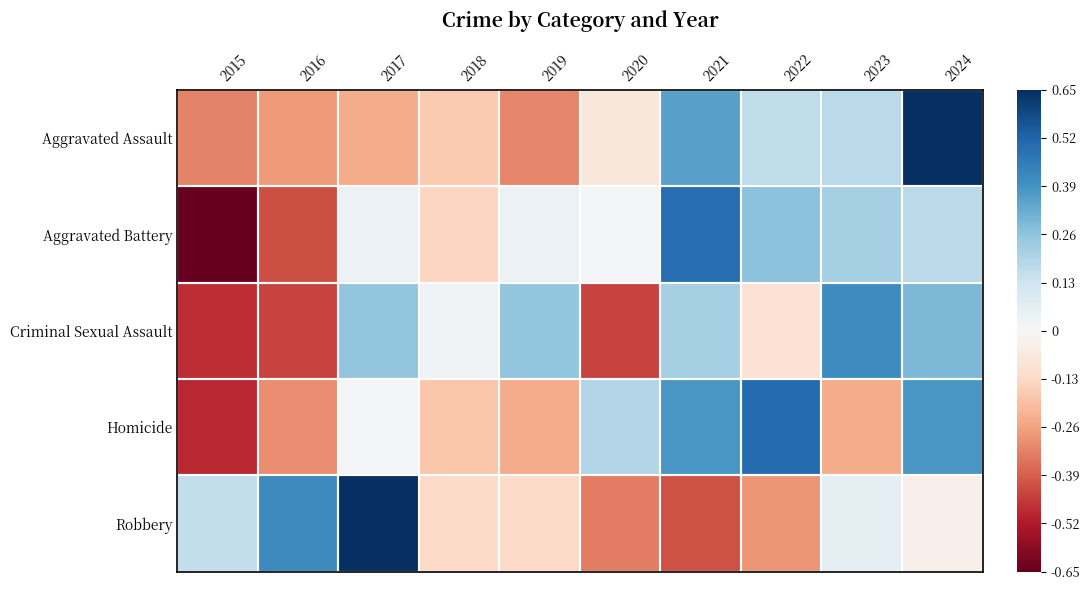

Reading right to left, transcribe all the data shown in this chart.

Aggravated Assault: 2024=2.2	2023=0.5	2022=0.5	2021=1.1	2020=-0.2	2019=-1.0	2018=-0.5	2017=-0.7	2016=-0.8	2015=-1.0
Aggravated Battery: 2024=0.5	2023=0.7	2022=0.8	2021=1.5	2020=0.0	2019=0.1	2018=-0.4	2017=0.1	2016=-1.3	2015=-2.1
Criminal Sexual Assault: 2024=0.9	2023=1.3	2022=-0.3	2021=0.7	2020=-1.4	2019=0.8	2018=0.1	2017=0.8	2016=-1.4	2015=-1.5
Homicide: 2024=1.2	2023=-0.7	2022=1.5	2021=1.2	2020=0.6	2019=-0.7	2018=-0.6	2017=0.0	2016=-0.9	2015=-1.5
Robbery: 2024=-0.1	2023=0.2	2022=-0.9	2021=-1.3	2020=-1.0	2019=-0.4	2018=-0.4	2017=2.1	2016=1.3	2015=0.5